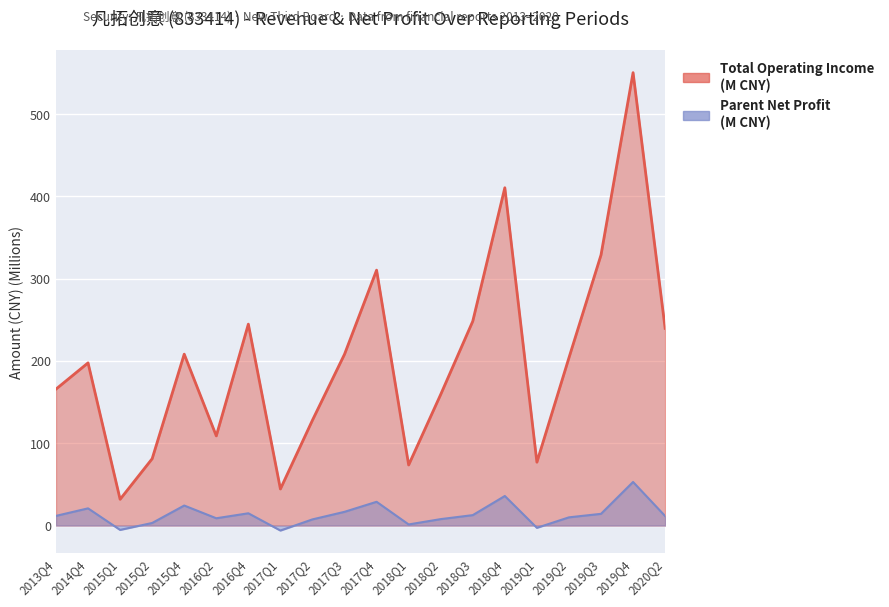

The value of TOTAL_OPERATE_INCOME at 2016Q2 is 109.0. True or false?

True